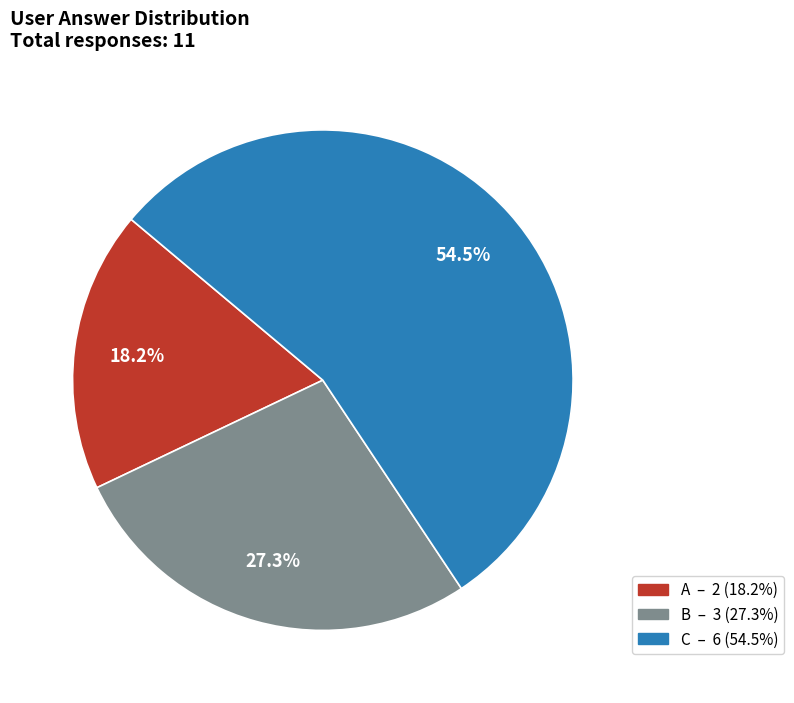

Is there a majority slice in this chart?

Yes